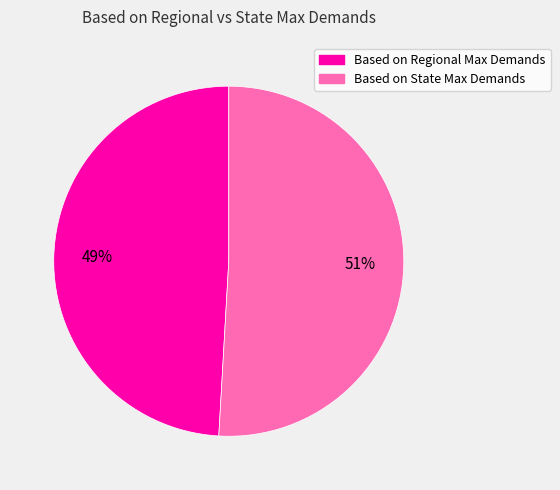

Which slice is the largest?

Based on State Max Demands